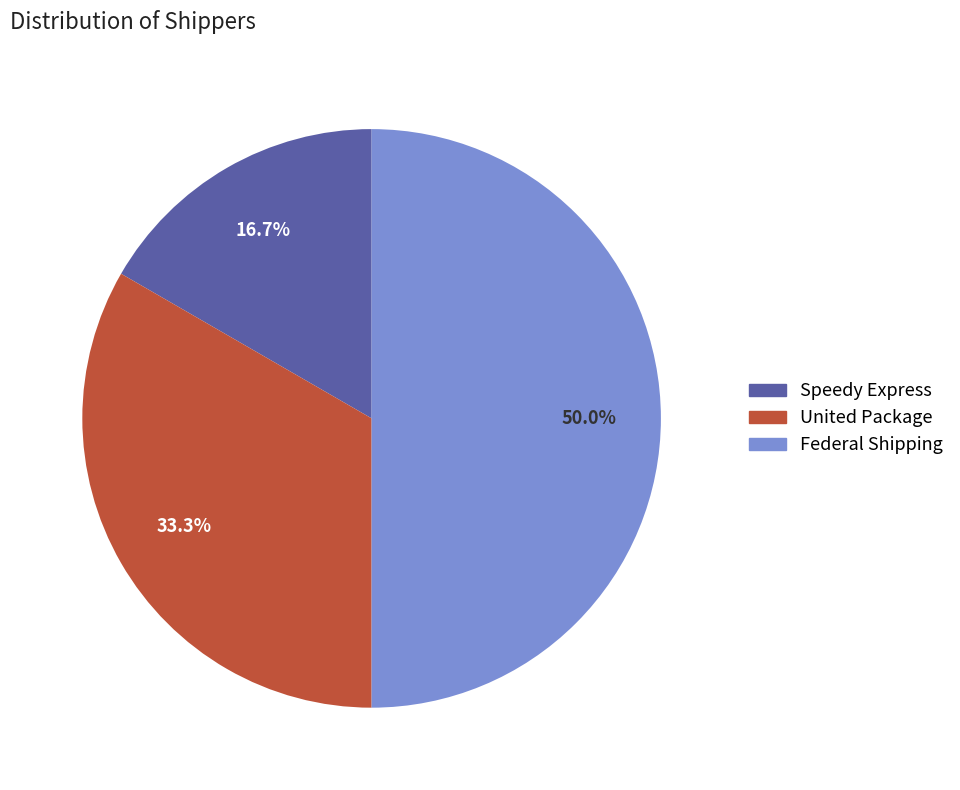

How many slices are in this pie chart?

3